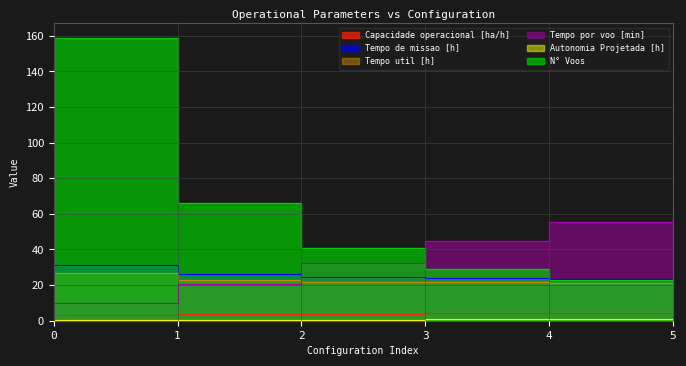

Is the value of N° Voos at 5 greater than the value of Tempo util [h] at 3?

Yes